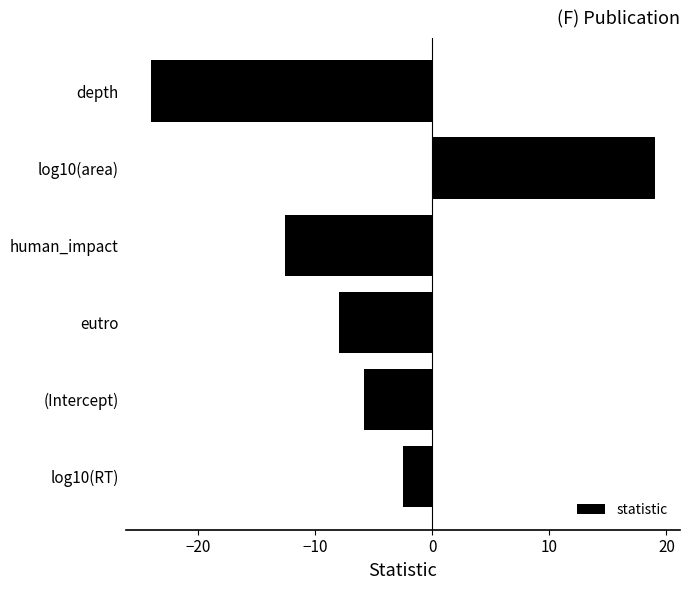

What is the average value?

-5.7